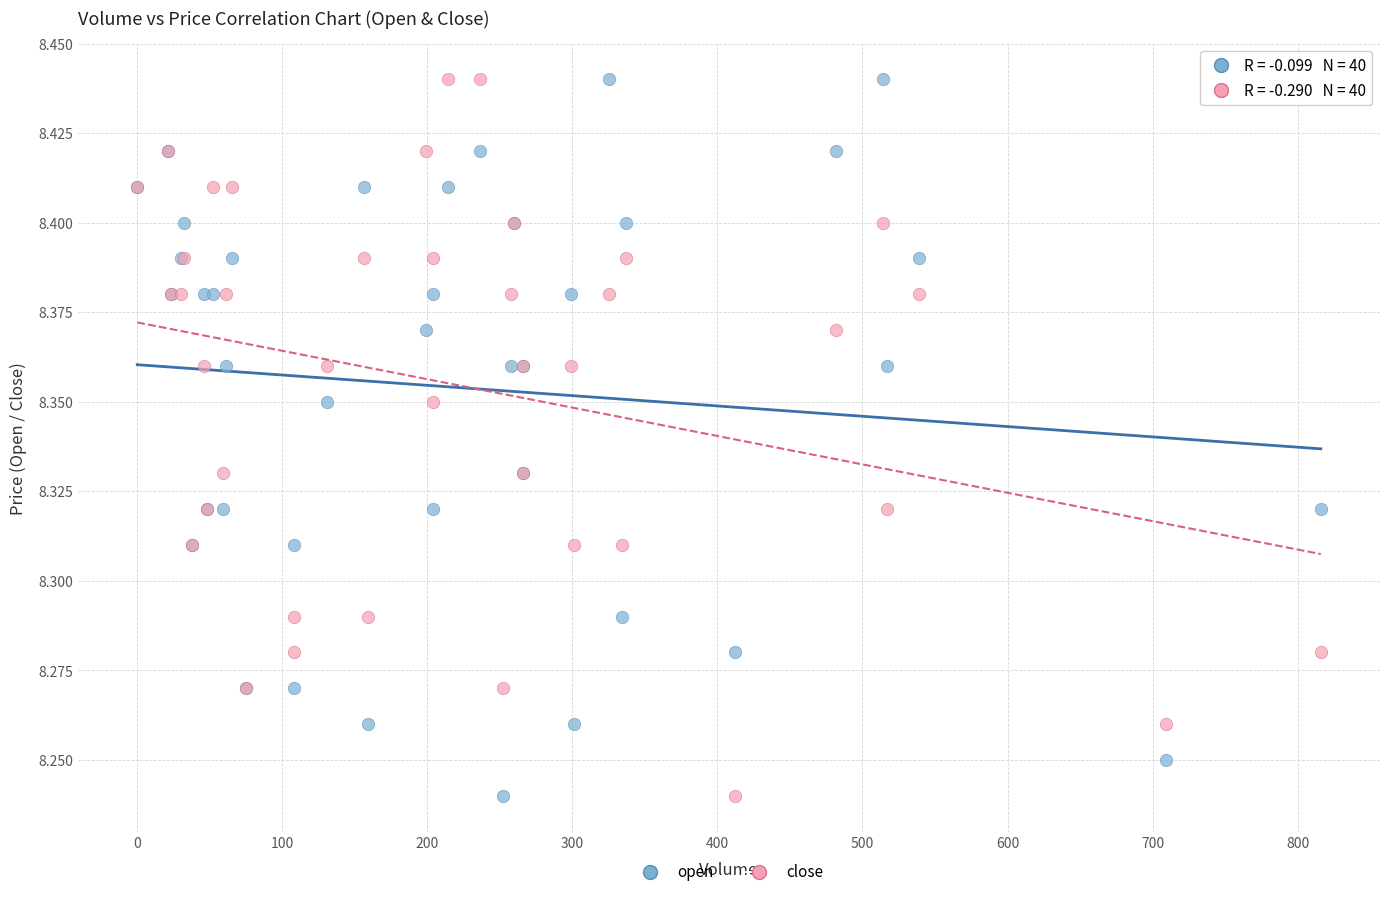

What is the X range (max minus min) for the scatter plot?

816.0